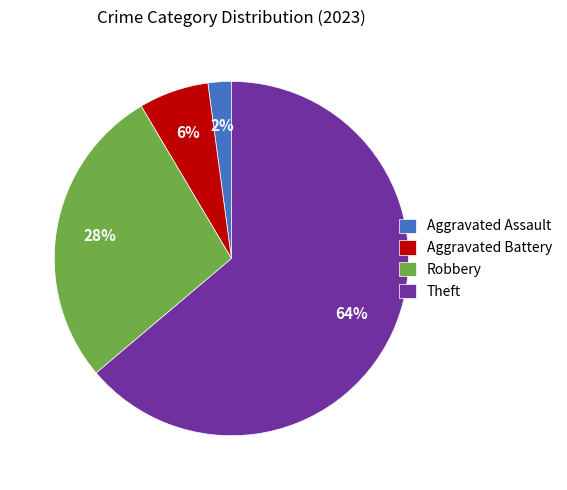

Which slice is the largest?

Theft